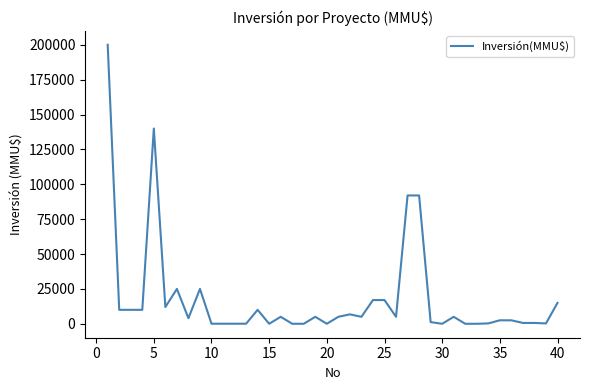

What is the maximum value shown in the chart?

200000